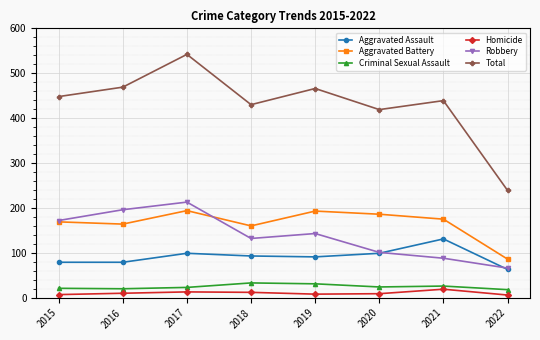

Is it true that Criminal Sexual Assault equals 23 at 2017?

True